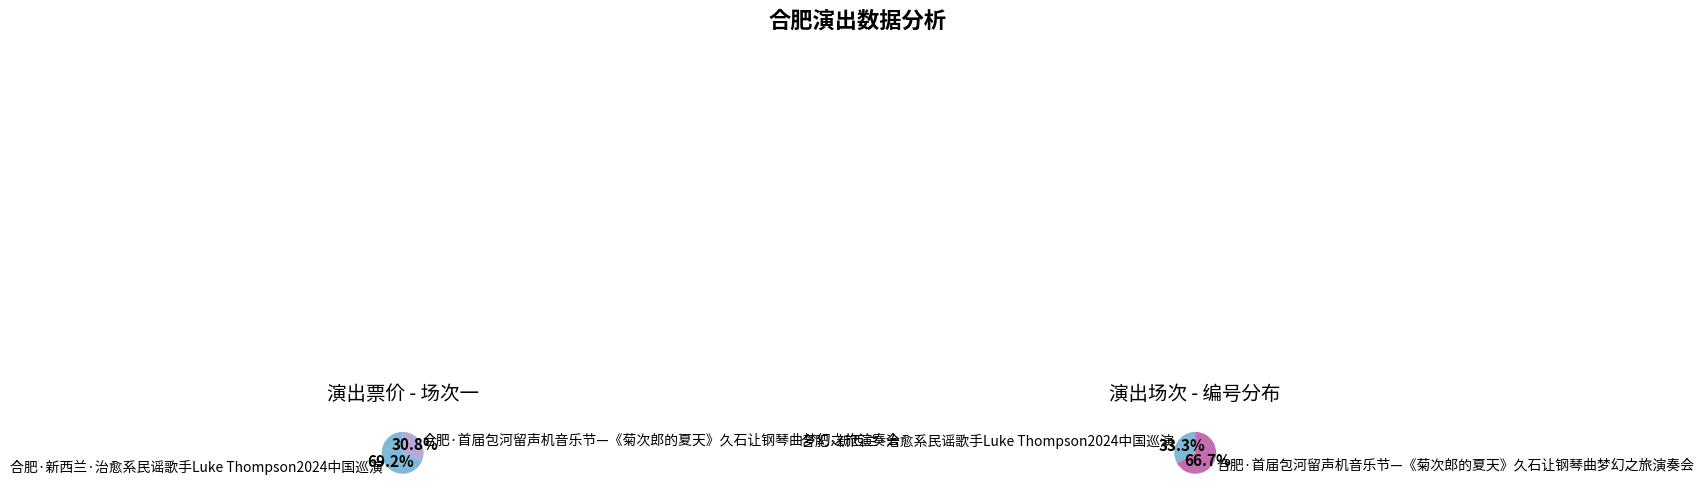

Is it true that 合肥·新西兰·治愈系民谣歌手Luke Thompson2024中国巡演 is 61% of the pie?

False